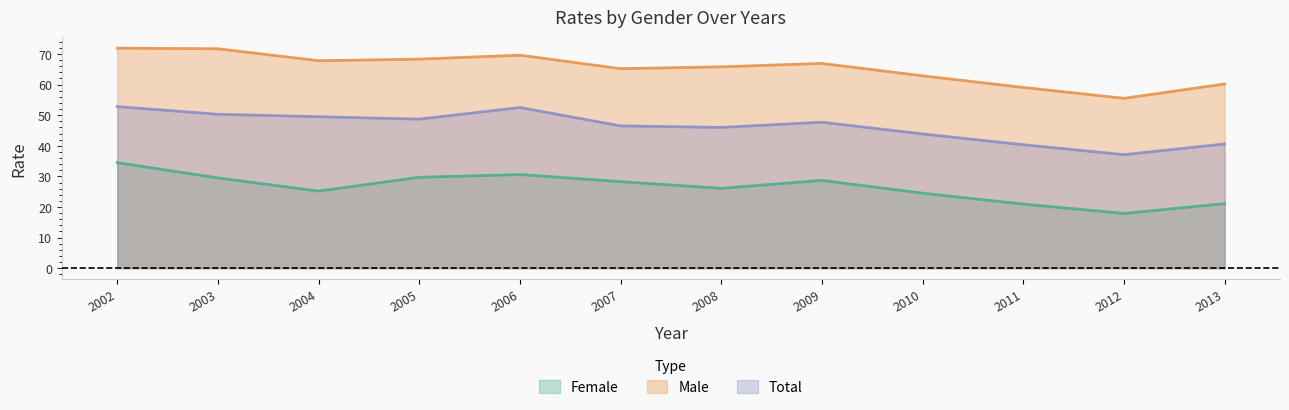

True or false: Male and Total cross at least once.

False